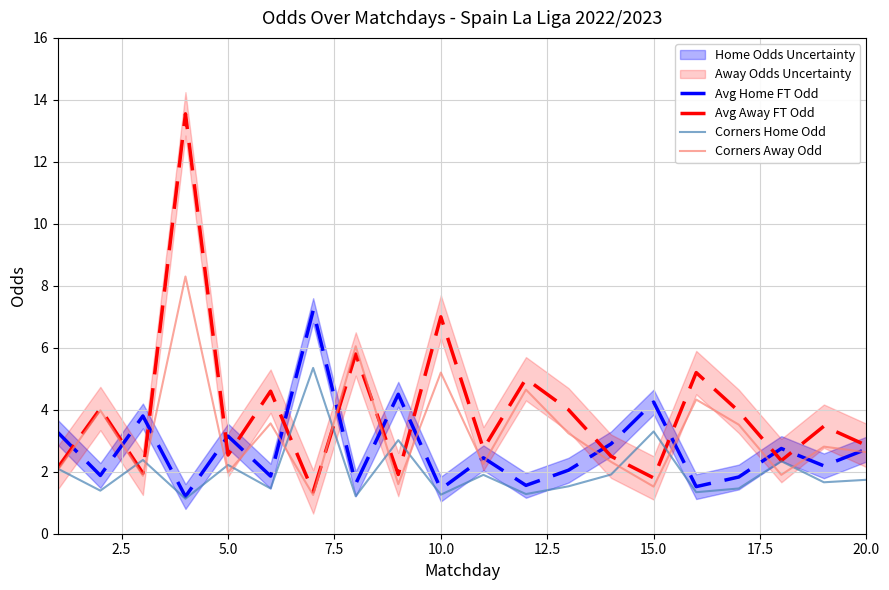

What is the highest value of the Avg Away FT Odd series?

13.6